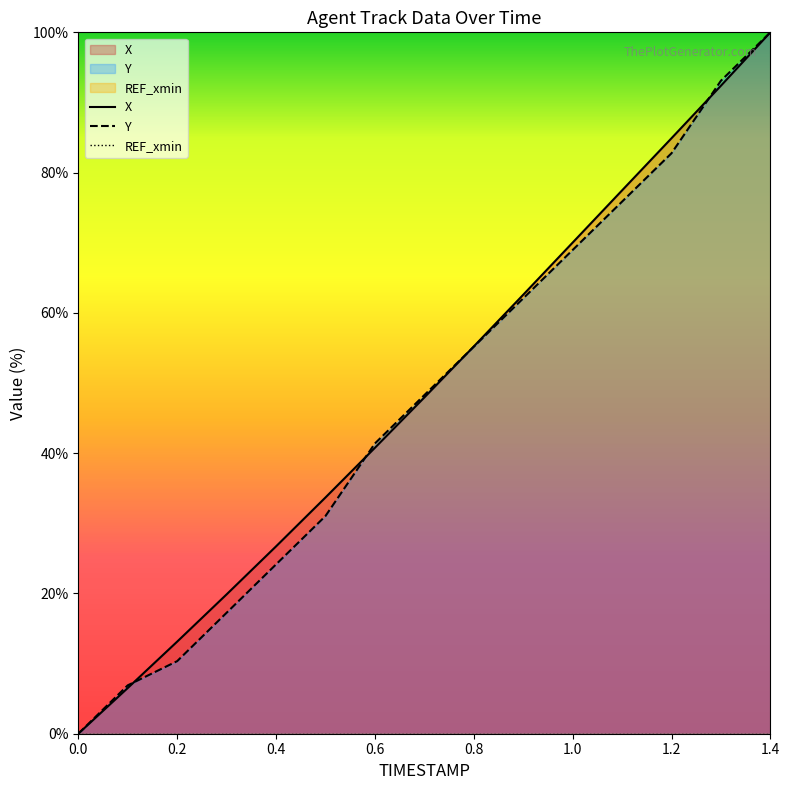

What is the sum of the X values at 0.7 and 0.2?

61.1